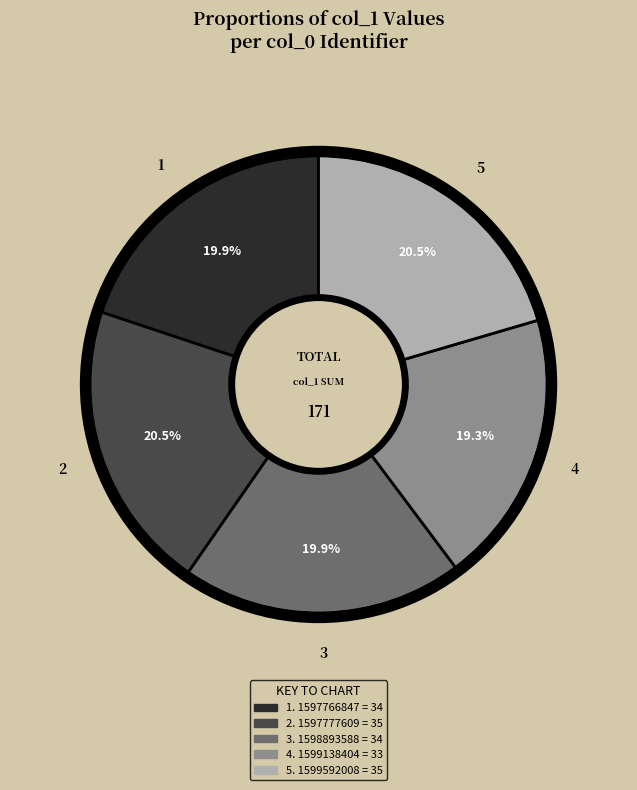

Is there a majority slice in this chart?

No